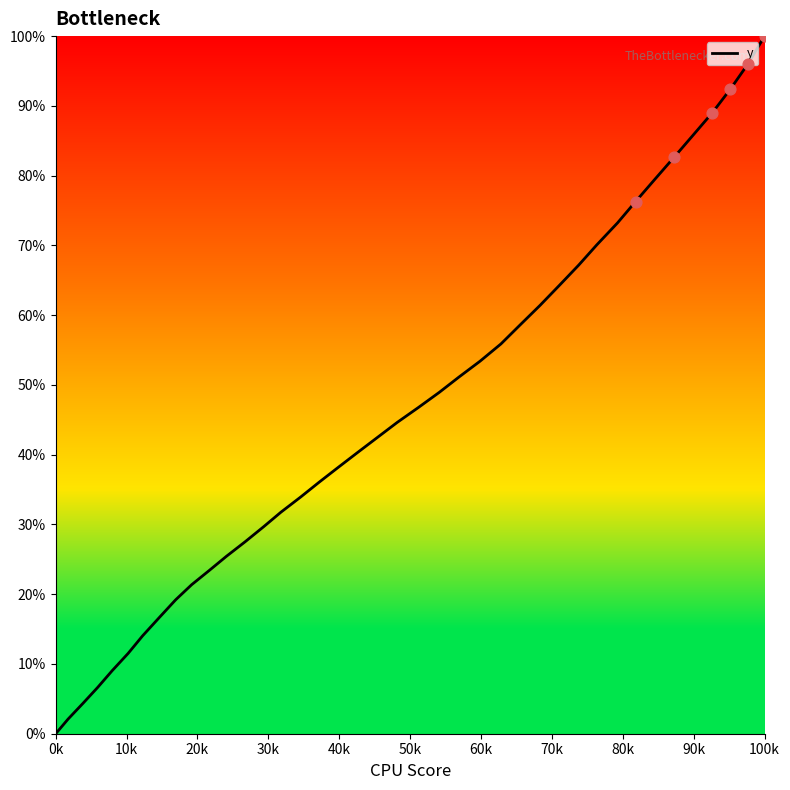

What is the maximum value shown in the chart?

100.0